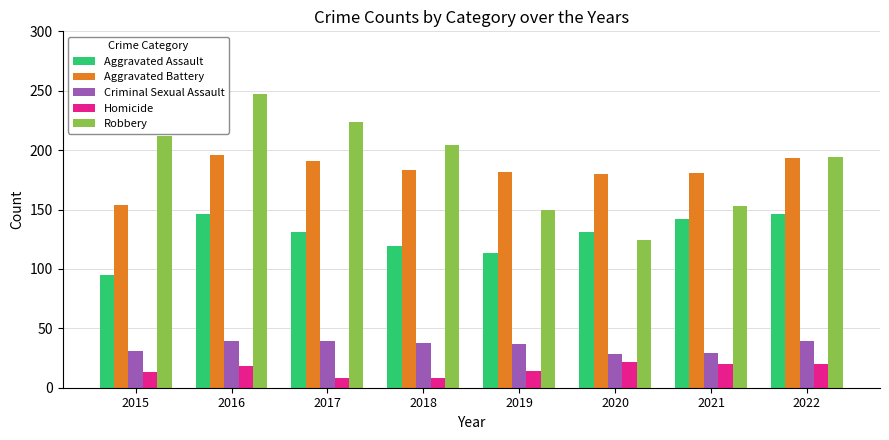

Does the chart contain stacked bars?

No